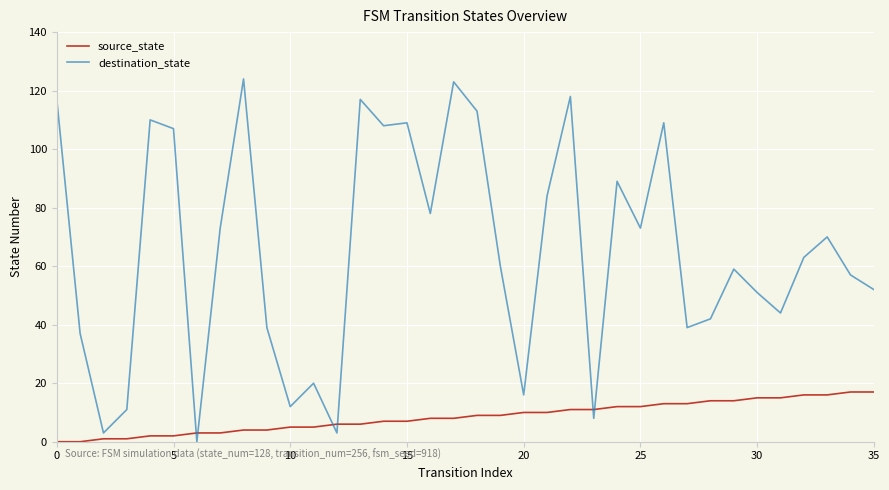

What is the highest value of the destination_state series?

124